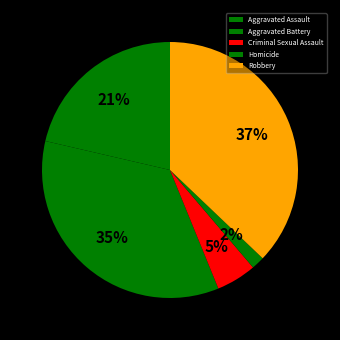

How many segments does this pie chart have?

5